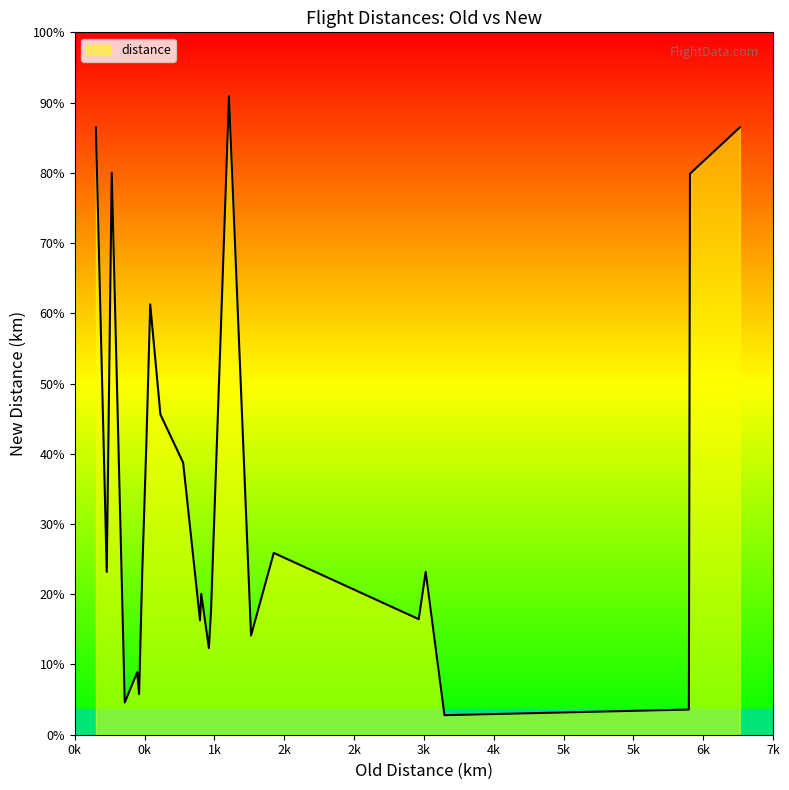

Is this an area chart (filled region under the line)?

Yes